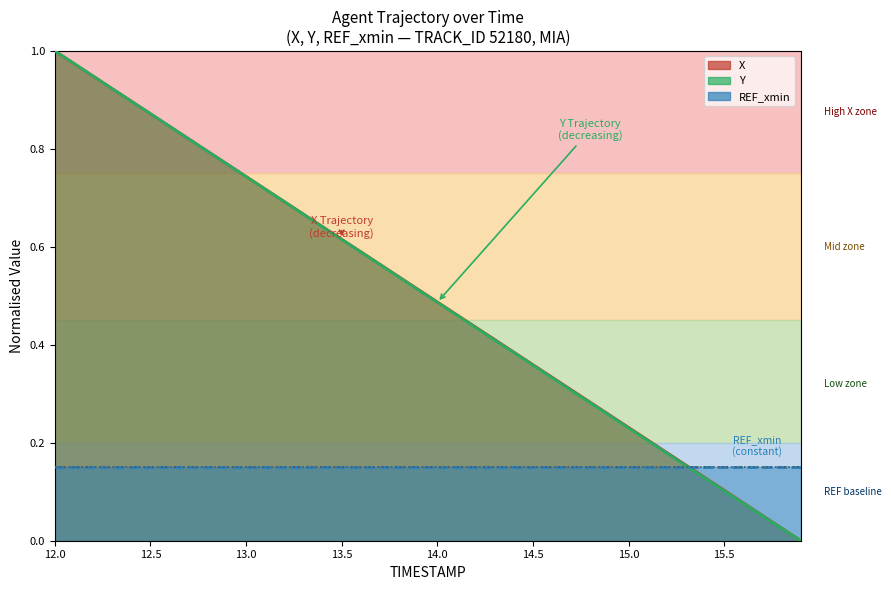

What is the label of the 10th point from the right?

15.0